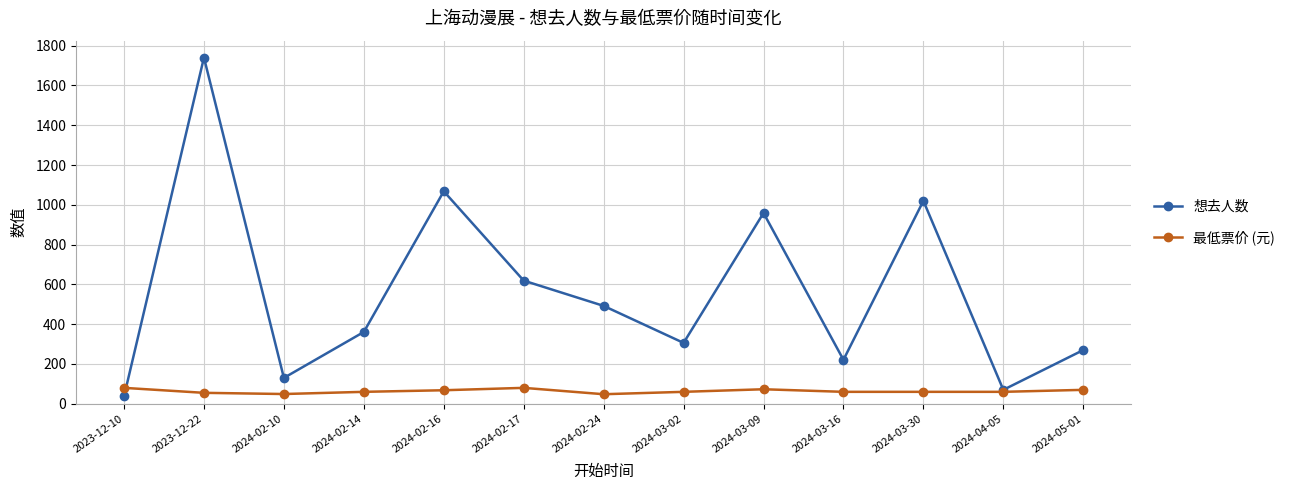

What is the difference between the second highest and minimum values in the 最低票价 (元) series?

32